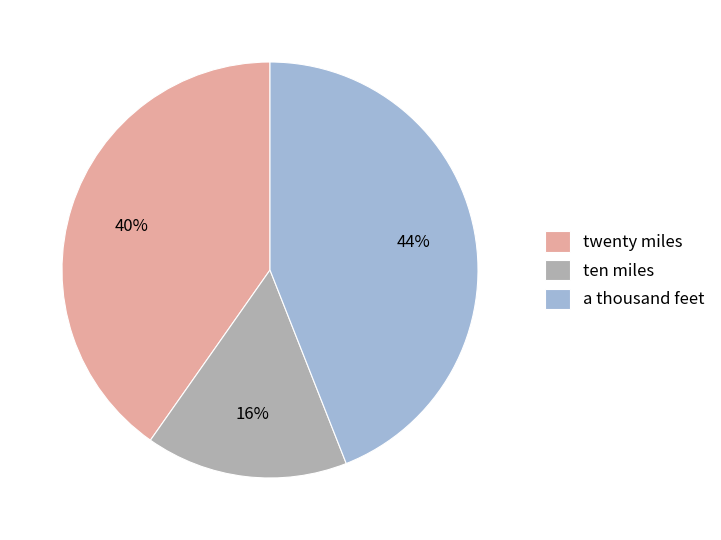

To the nearest percent, what portion does twenty miles represent?

40%